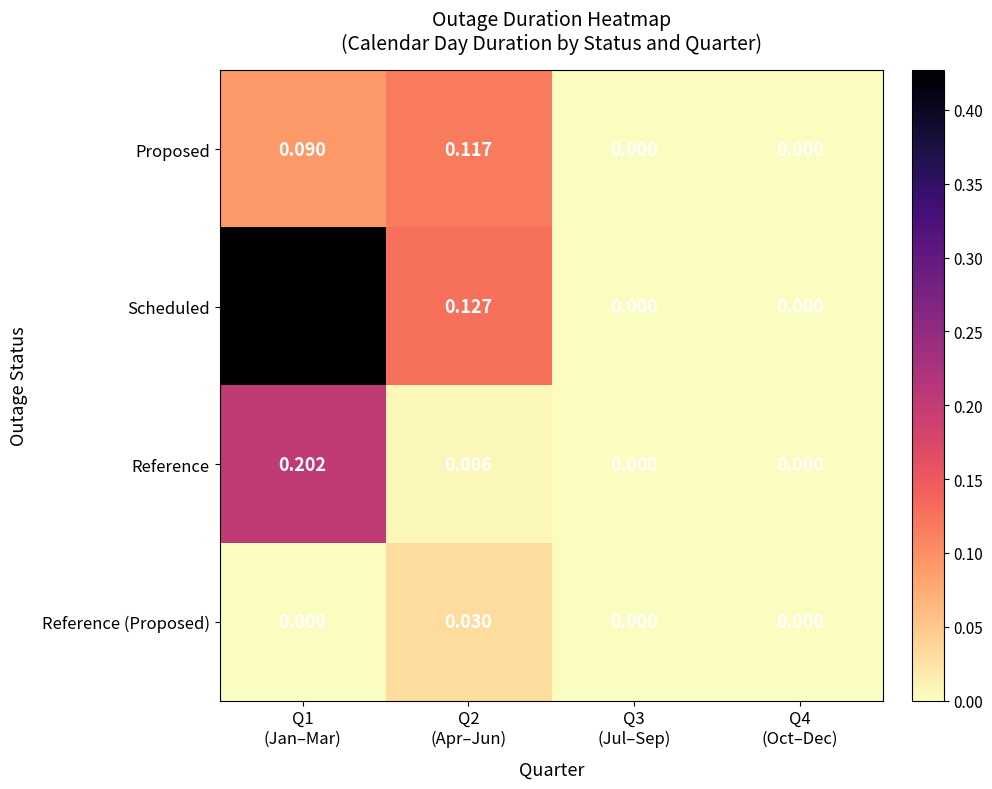

Which series has the widest spread of values?

Scheduled